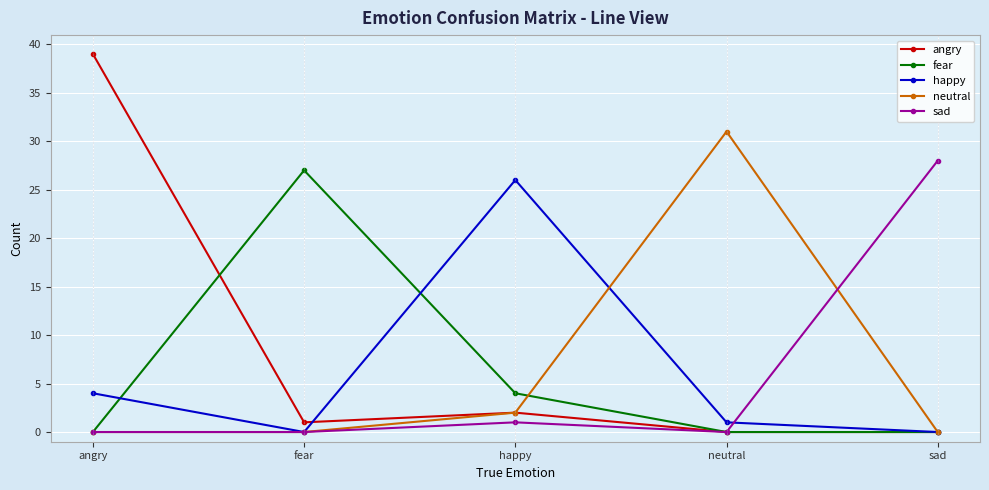

How many interior local peaks does the fear series have?

1